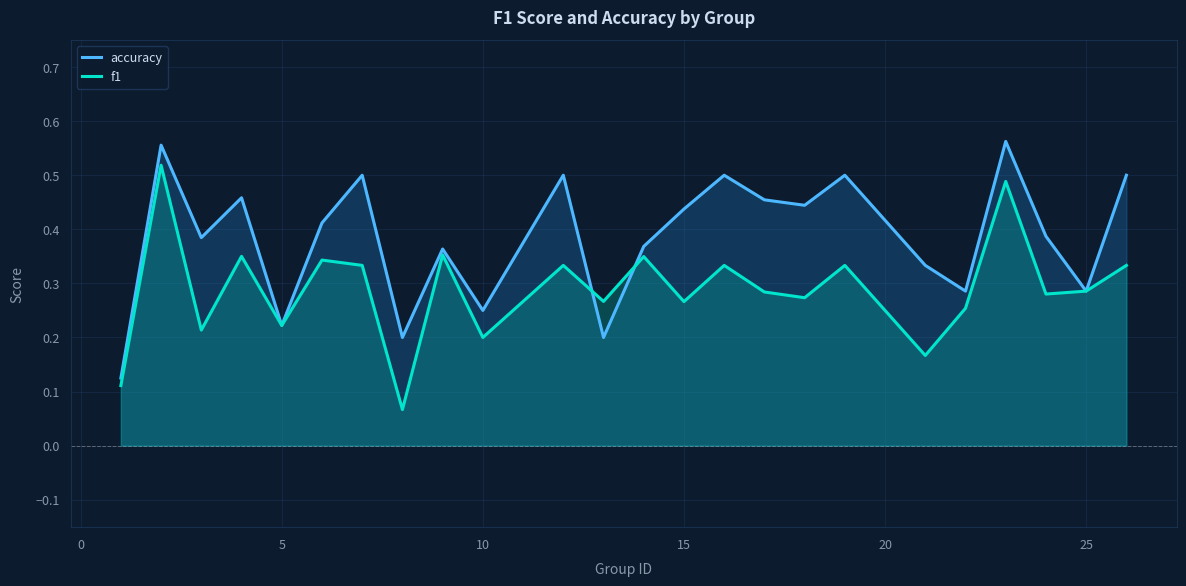

Rank the series by their maximum value, from lowest to highest.

f1, accuracy